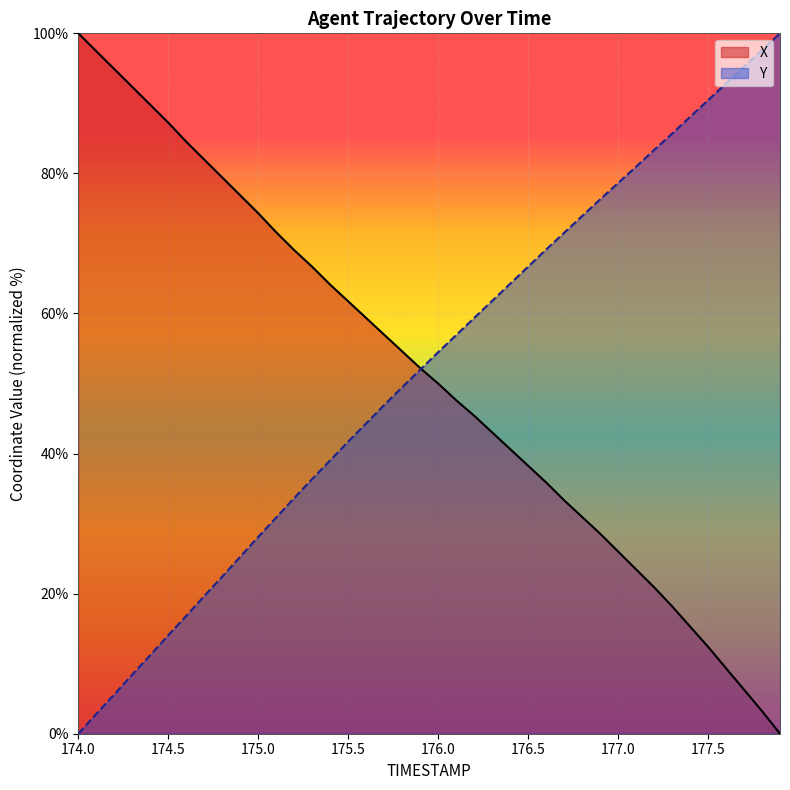

Reading right to left, list all the values displayed in this chart.

X: 177.9=0.0	177.8=3.2	177.7=6.3	177.6=9.4	177.5=12.4	177.4=15.3	177.3=18.2	177.2=20.9	177.1=23.5	177.0=26.0	176.9=28.6	176.8=31.0	176.7=33.3	176.6=35.9	176.5=38.3	176.4=40.6	176.3=43.0	176.2=45.4	176.1=47.6	176.0=50.0	175.9=52.2	175.8=54.6	175.7=57.0	175.6=59.4	175.5=61.7	175.4=64.1	175.3=66.7	175.2=69.0	175.1=71.6	175.0=74.3	174.9=76.9	174.8=79.4	174.7=82.0	174.6=84.5	174.5=87.2	174.4=89.8	174.3=92.3	174.2=94.9	174.1=97.4	174.0=100.0
Y: 177.9=100.0	177.8=97.6	177.7=95.2	177.6=92.8	177.5=90.4	177.4=88.1	177.3=85.7	177.2=83.3	177.1=81.0	177.0=78.6	176.9=76.3	176.8=73.9	176.7=71.5	176.6=69.1	176.5=66.7	176.4=64.2	176.3=61.8	176.2=59.4	176.1=56.9	176.0=54.5	175.9=52.0	175.8=49.5	175.7=46.9	175.6=44.3	175.5=41.7	175.4=39.0	175.3=36.4	175.2=33.6	175.1=30.9	175.0=28.1	174.9=25.3	174.8=22.4	174.7=19.7	174.6=16.8	174.5=14.0	174.4=11.2	174.3=8.4	174.2=5.6	174.1=2.8	174.0=0.0